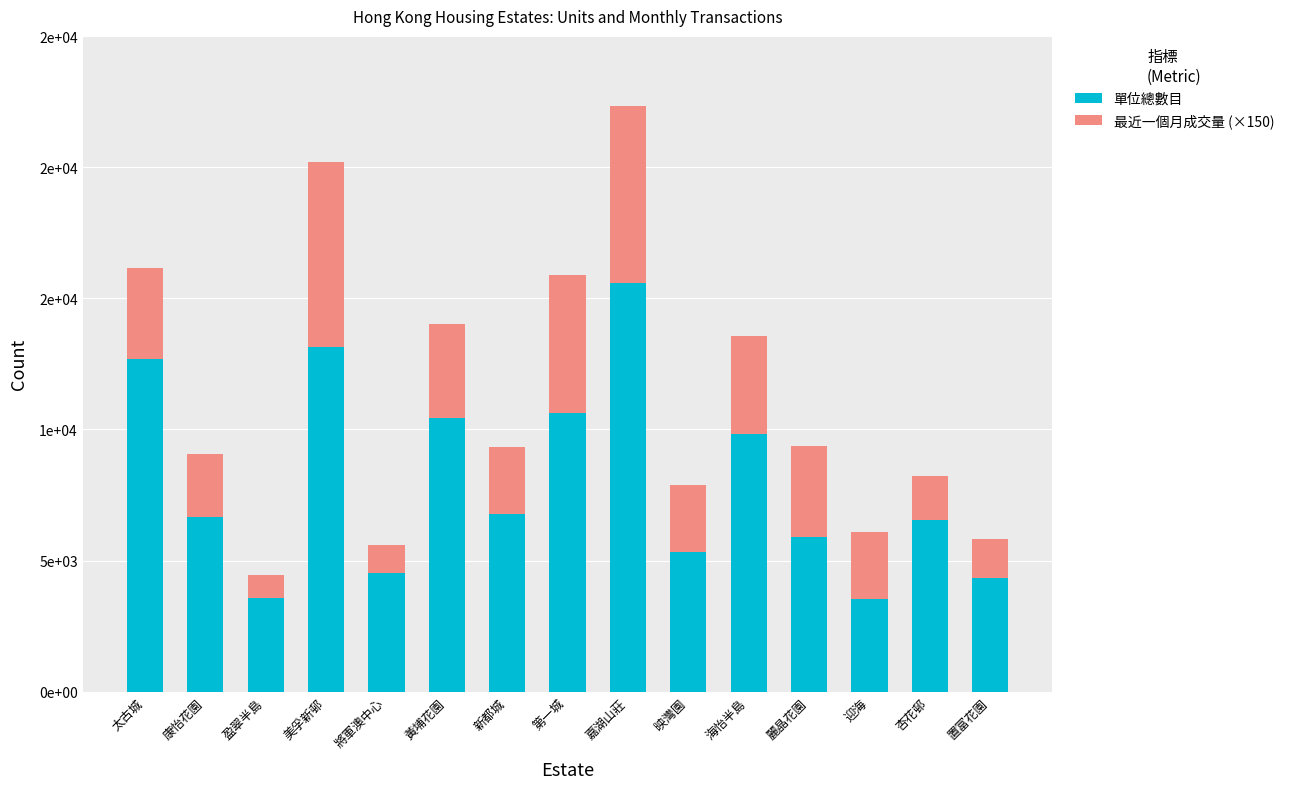

What is the average value of the 單位總數目 series?

7966